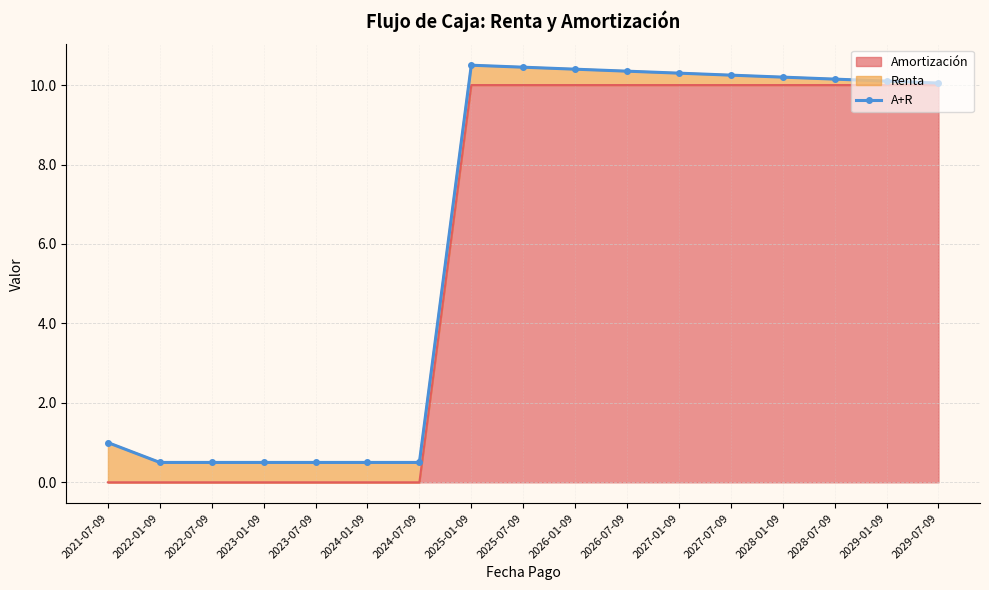

Which label corresponds to the largest value in the chart?

2025-01-09